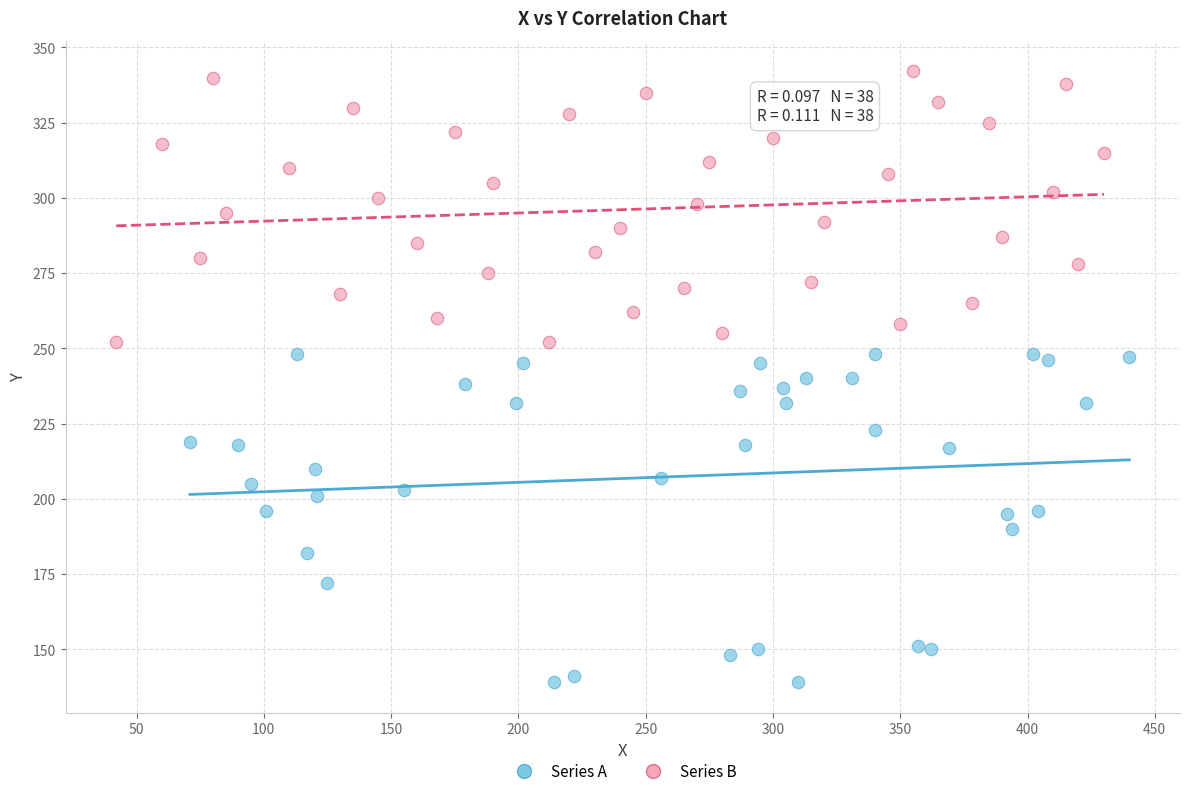

Which series reaches the minimum Y coordinate?

Series A